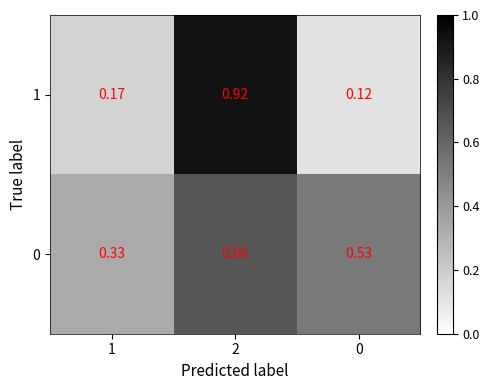

What is the smallest value displayed?

0.1